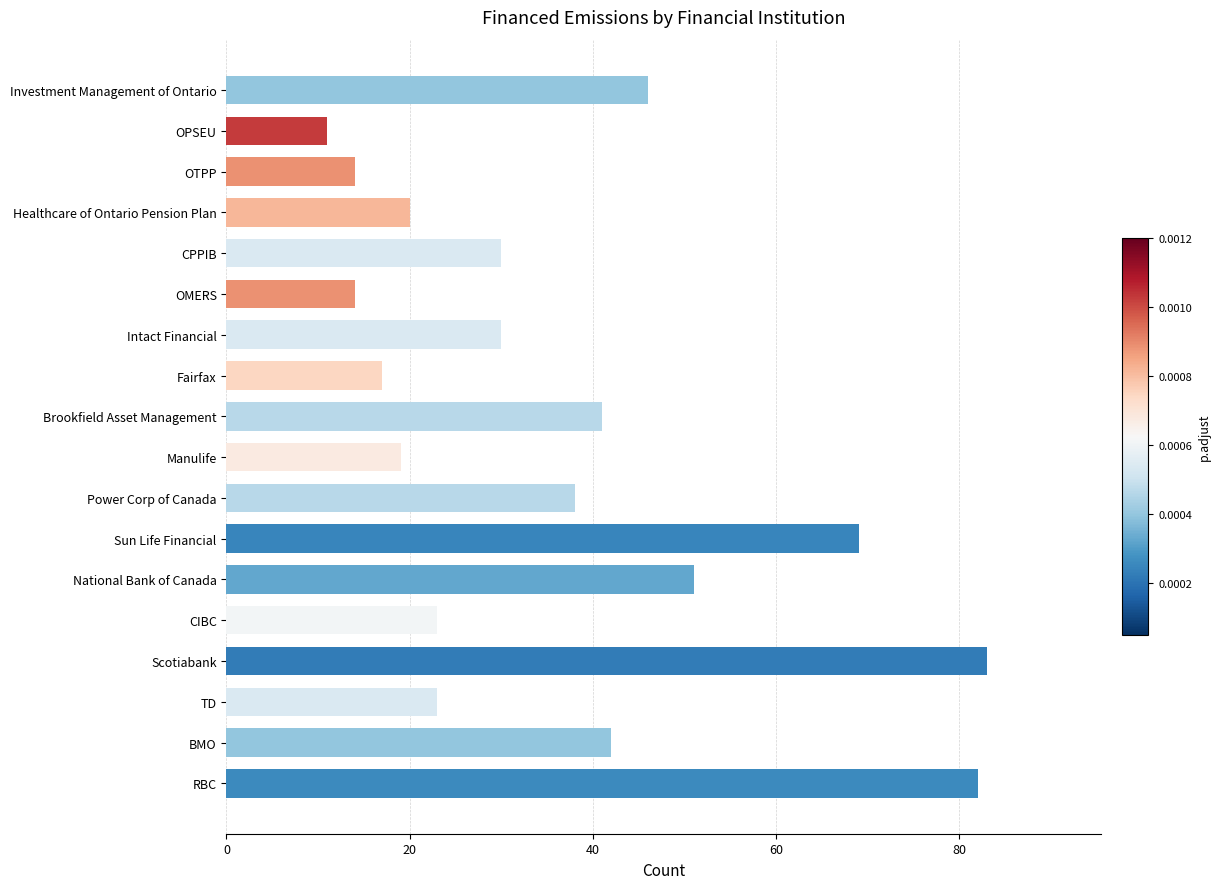

Are the bars grouped side by side (vs. stacked)?

No